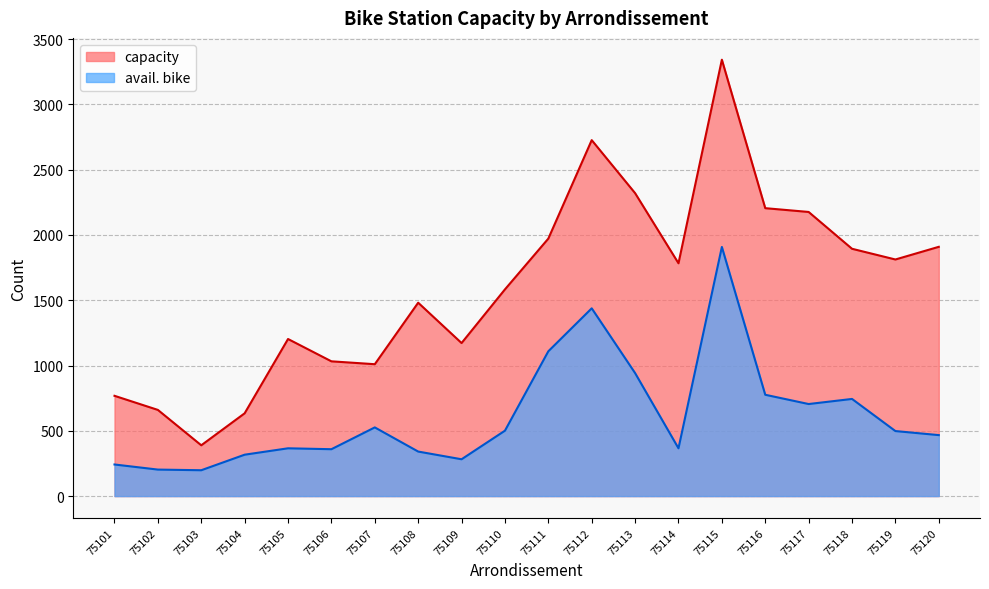

Which series changed the most between 75101 and 75111?

capacity